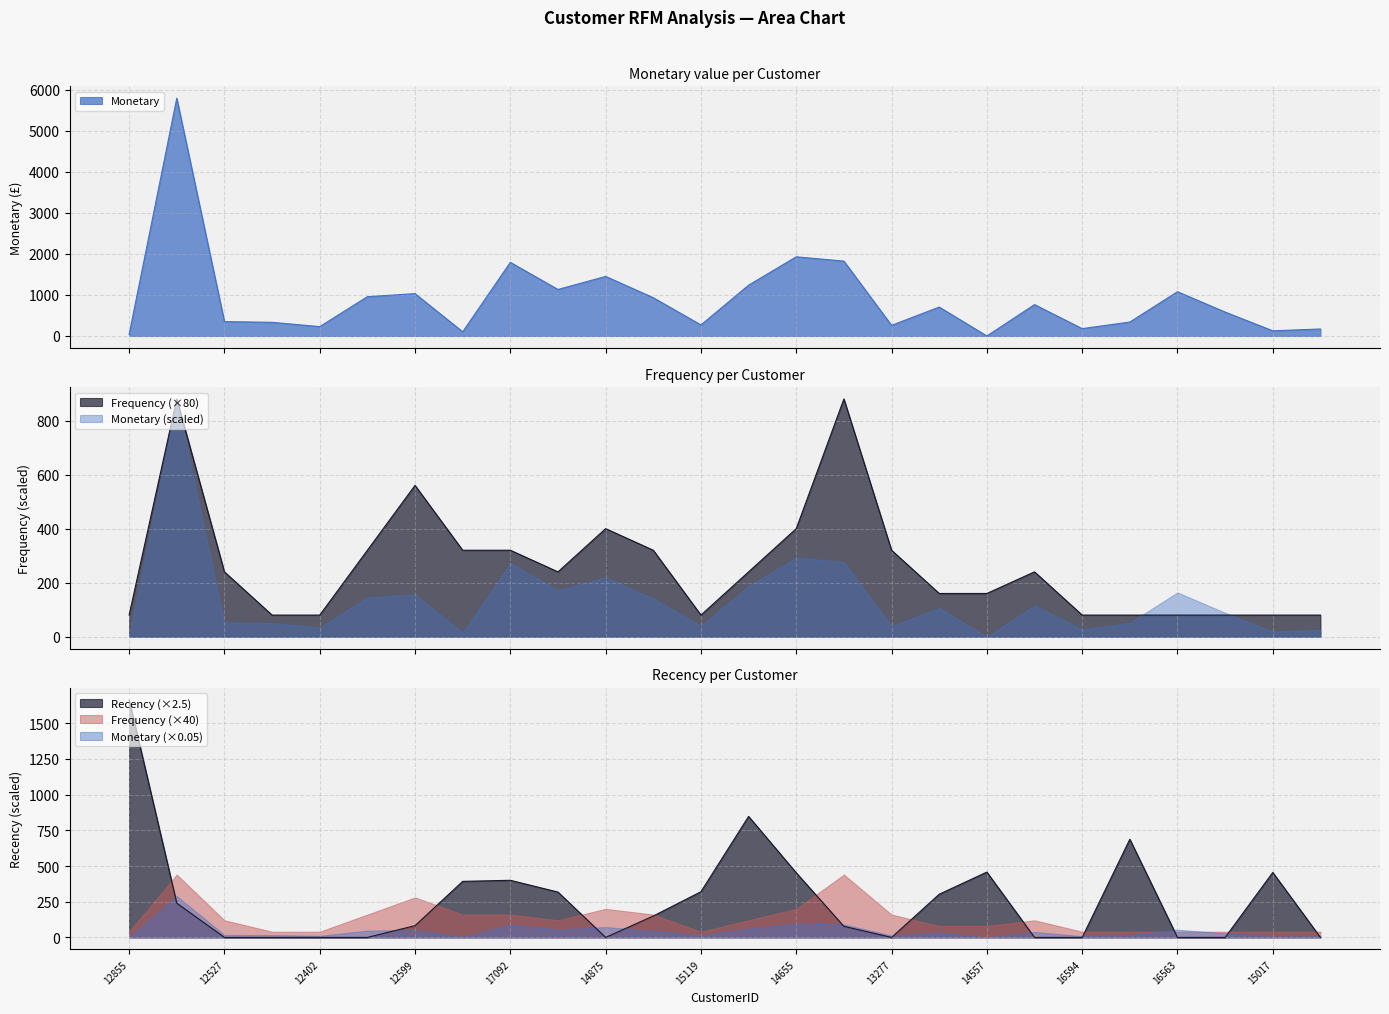

At which category does the chart reach its minimum across all series?

14557